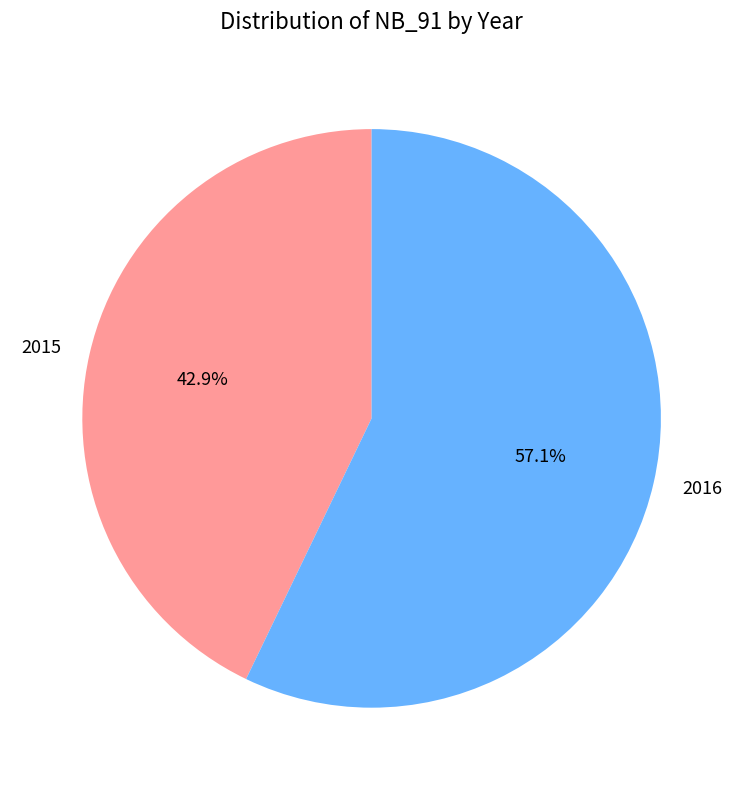

Between 2016 and 2015, which is larger?

2016